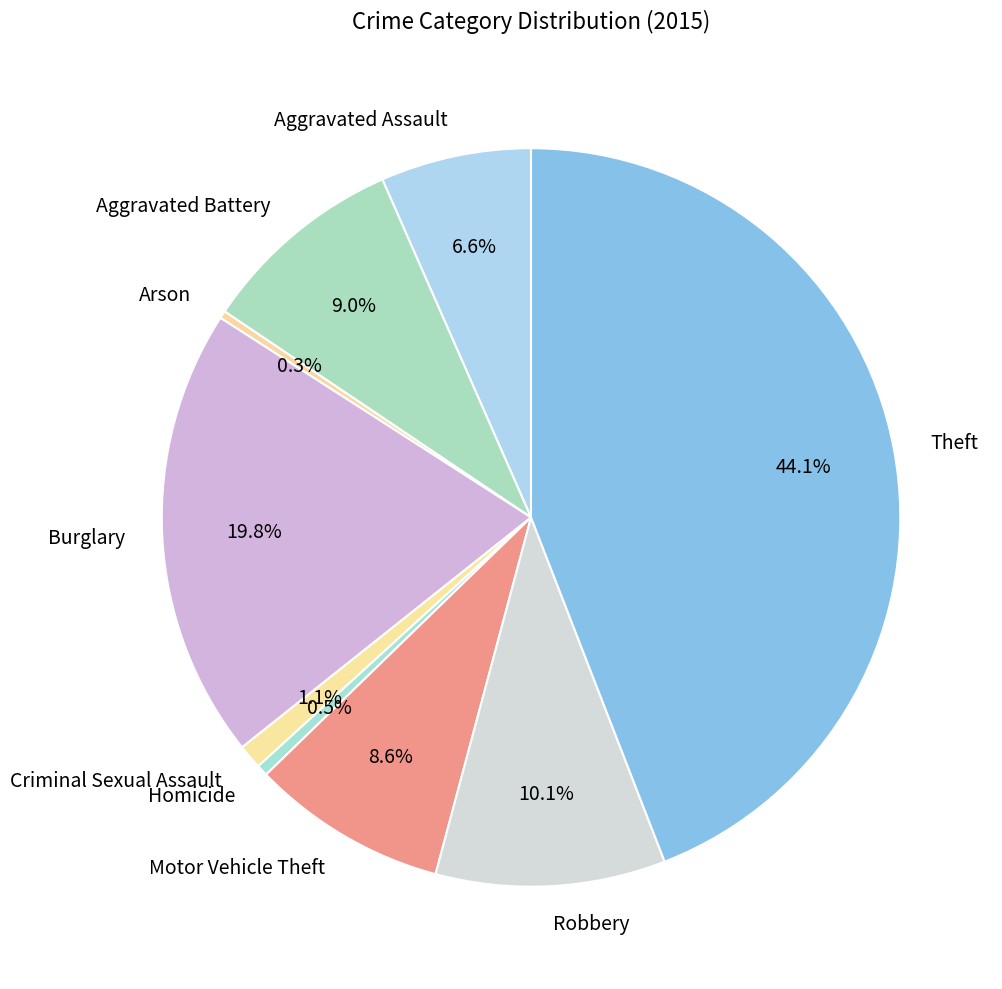

How many segments does this pie chart have?

9